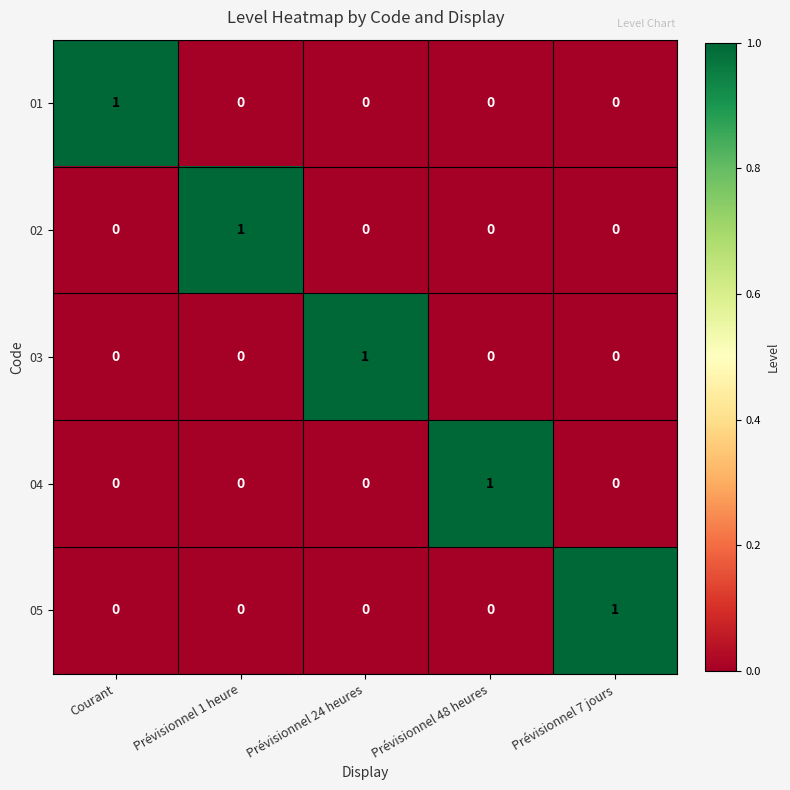

At how many categories does at least one series exceed 0?

5